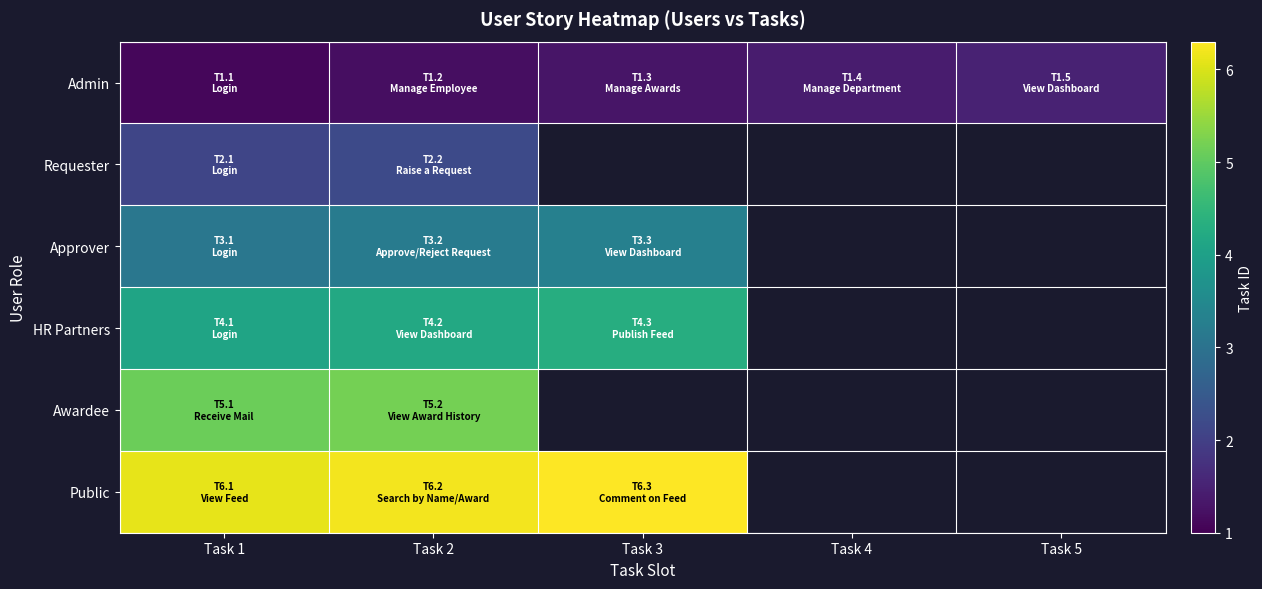

Where is Admin nearest to the value 1?

Task 1